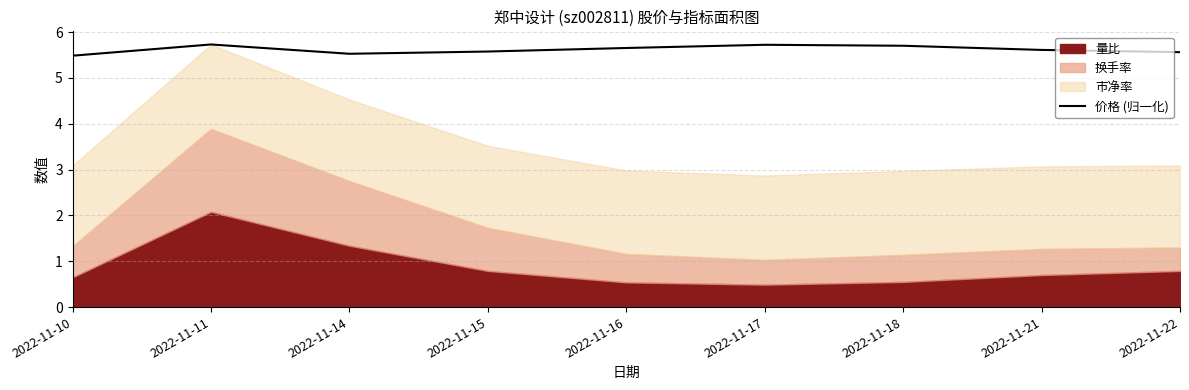

What is the value of the 2nd point from the left?

5.7